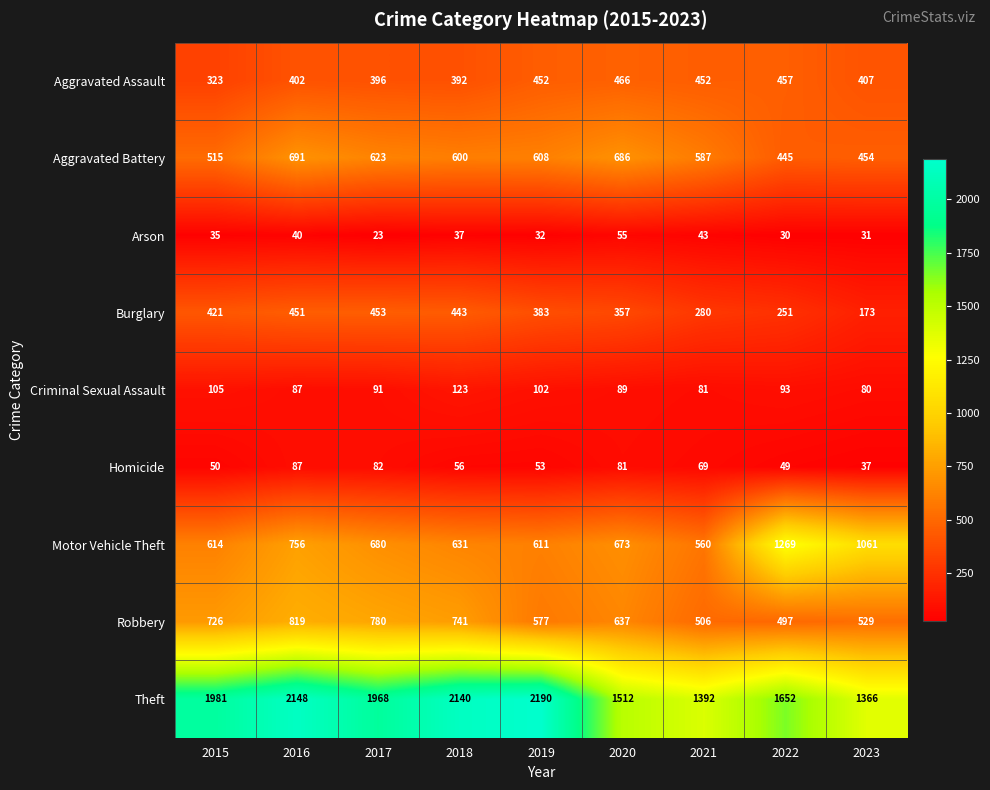

Where does the Criminal Sexual Assault series first go above 91?

2015